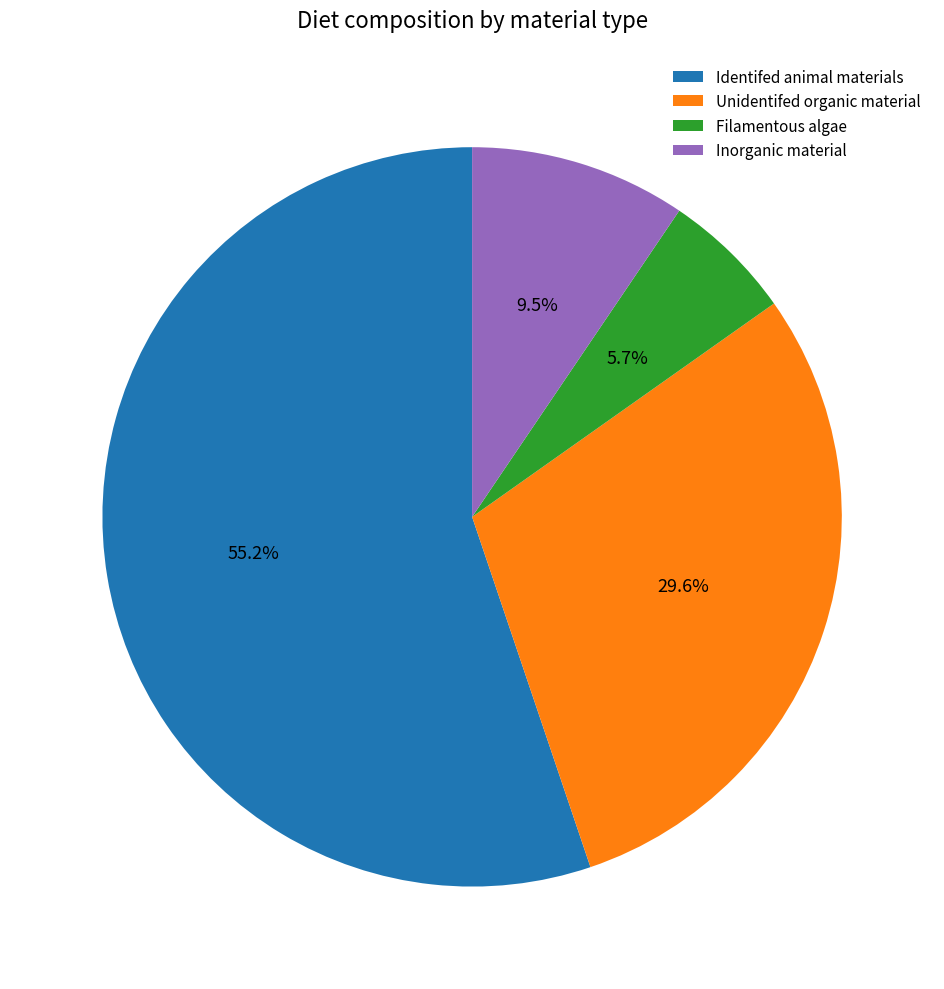

What is the largest slice in the pie chart?

Identifed animal materials